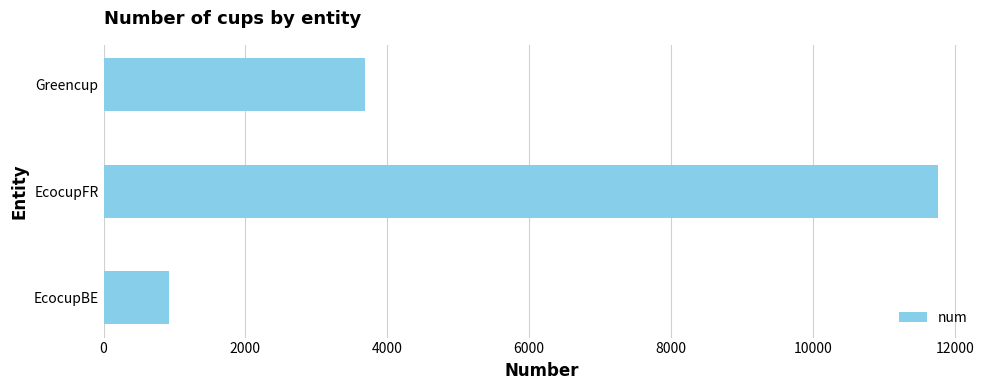

What value does the data have at Greencup, to the nearest 50?

3700